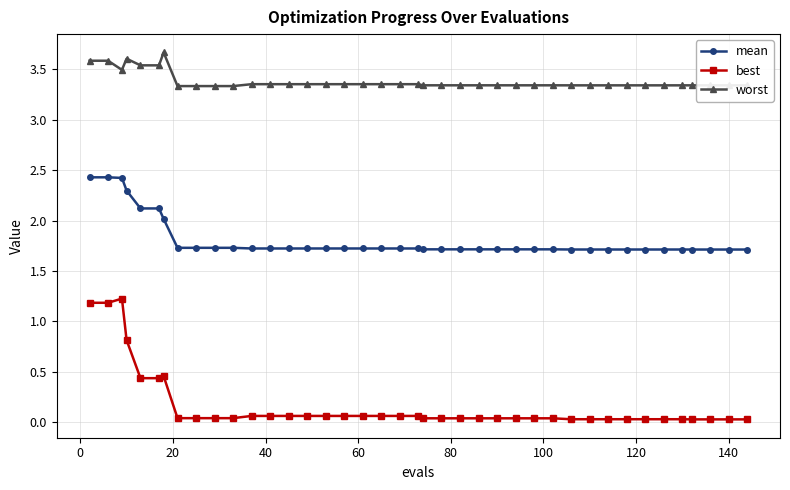

List the series in order of their overall mean, highest first.

worst, mean, best